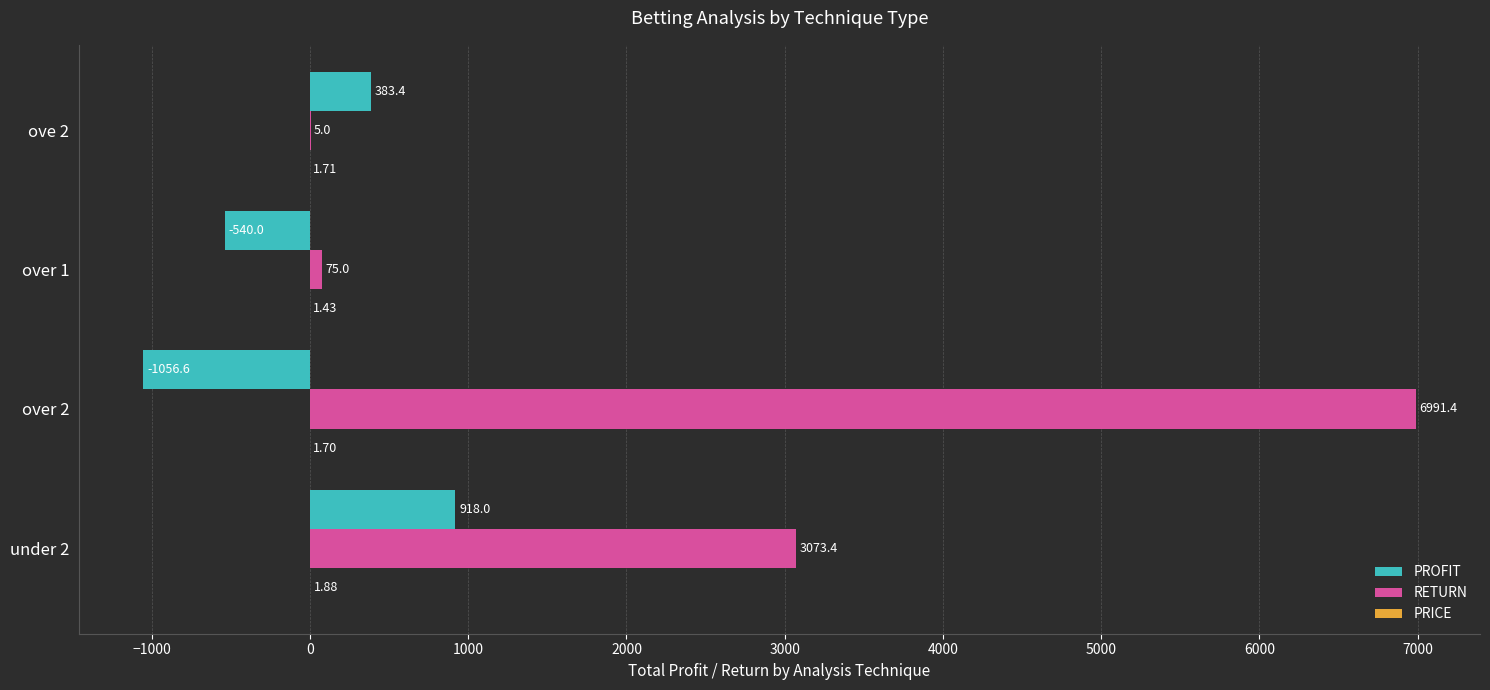

What is the greatest value displayed?

6991.4